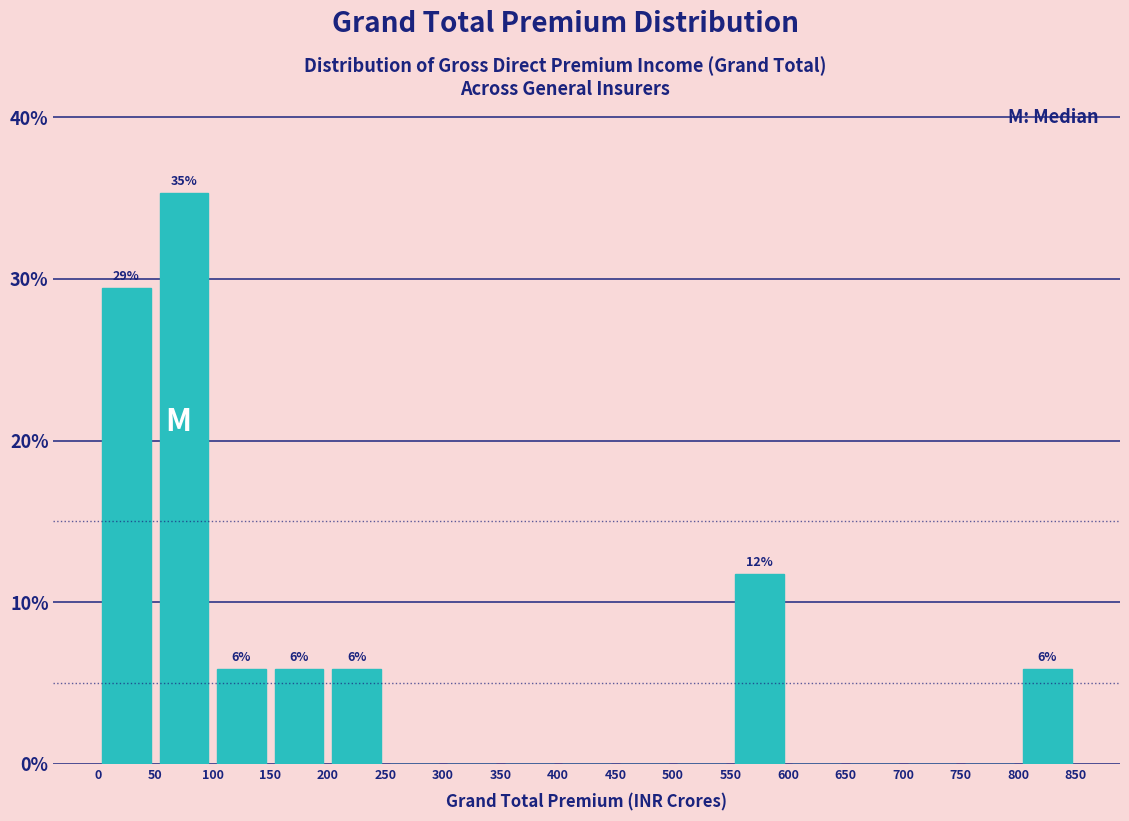

Over which range of the x-axis is the bar tallest?

50 to 100